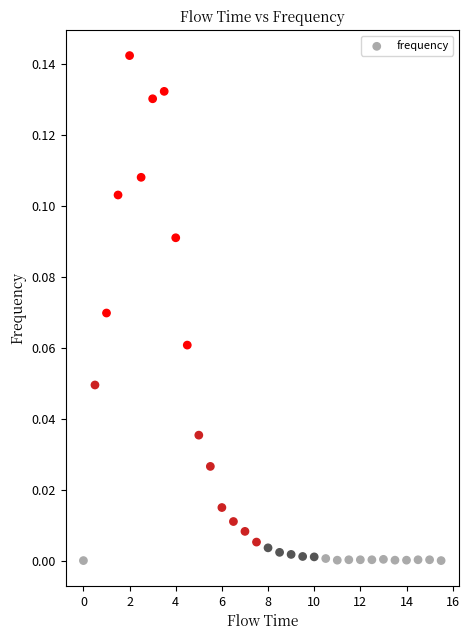

What is the range of X values (max minus min)?

15.5